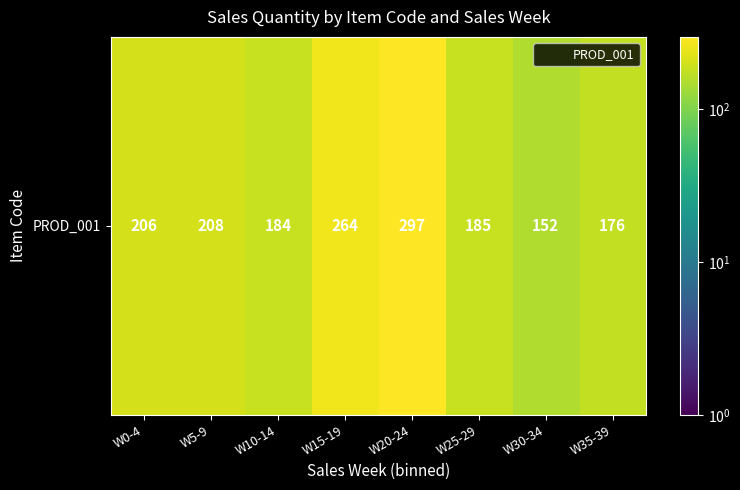

Reading left to right, extract all data points from this chart.

W0-4=206	W5-9=208	W10-14=184	W15-19=264	W20-24=297	W25-29=185	W30-34=152	W35-39=176